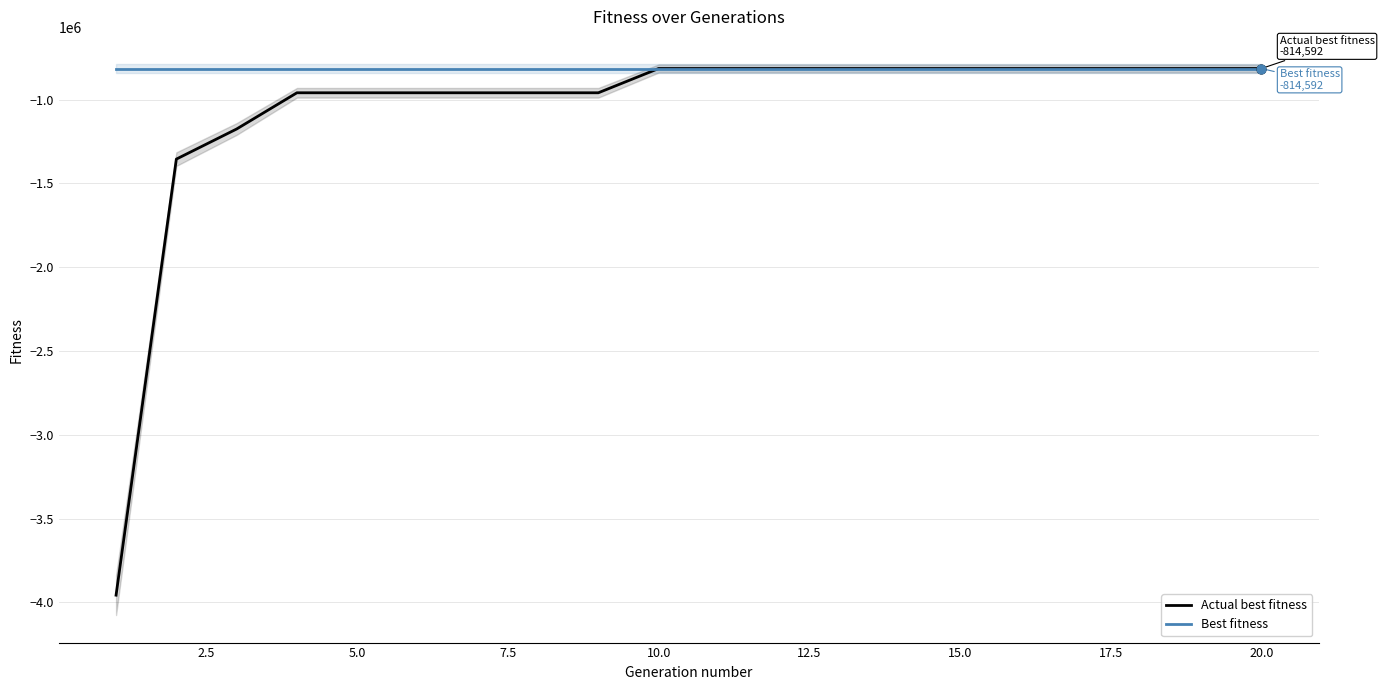

Which series has the largest total across all categories?

Best fitness